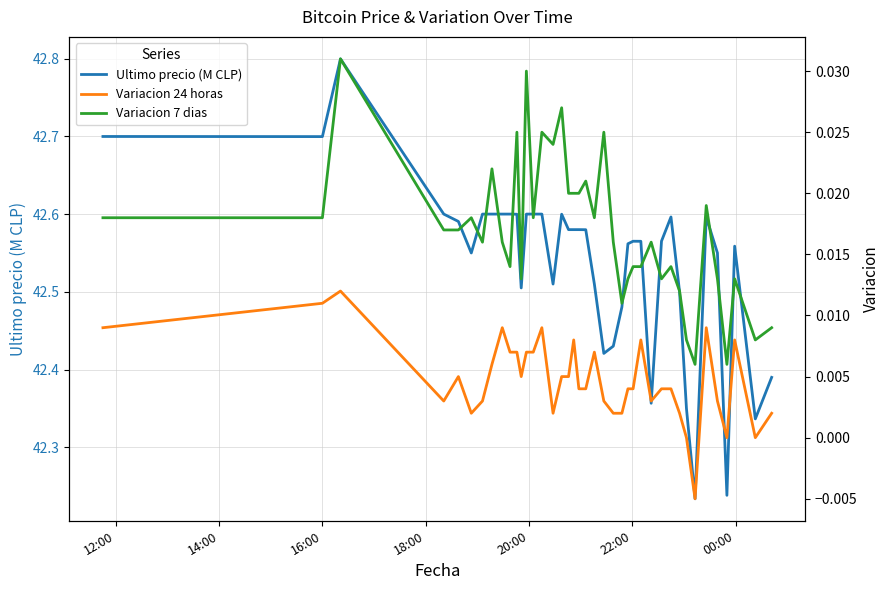

How many categories are shown in the chart?

40